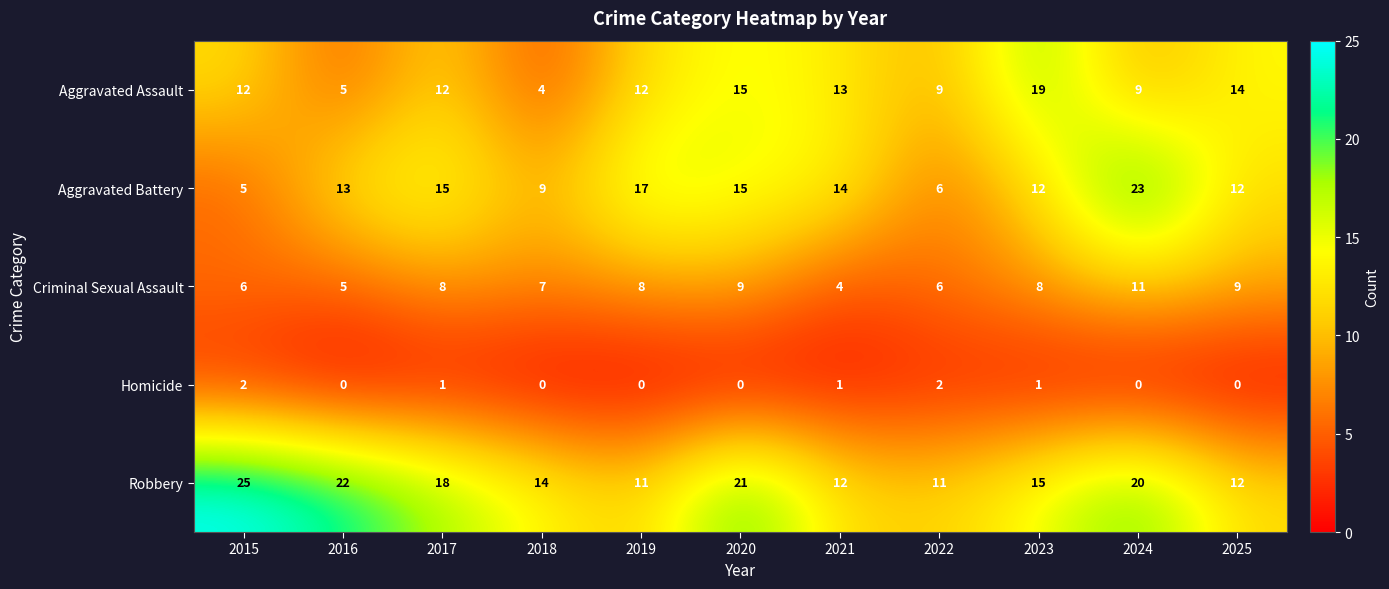

What value does the Criminal Sexual Assault series have at 2022?

6